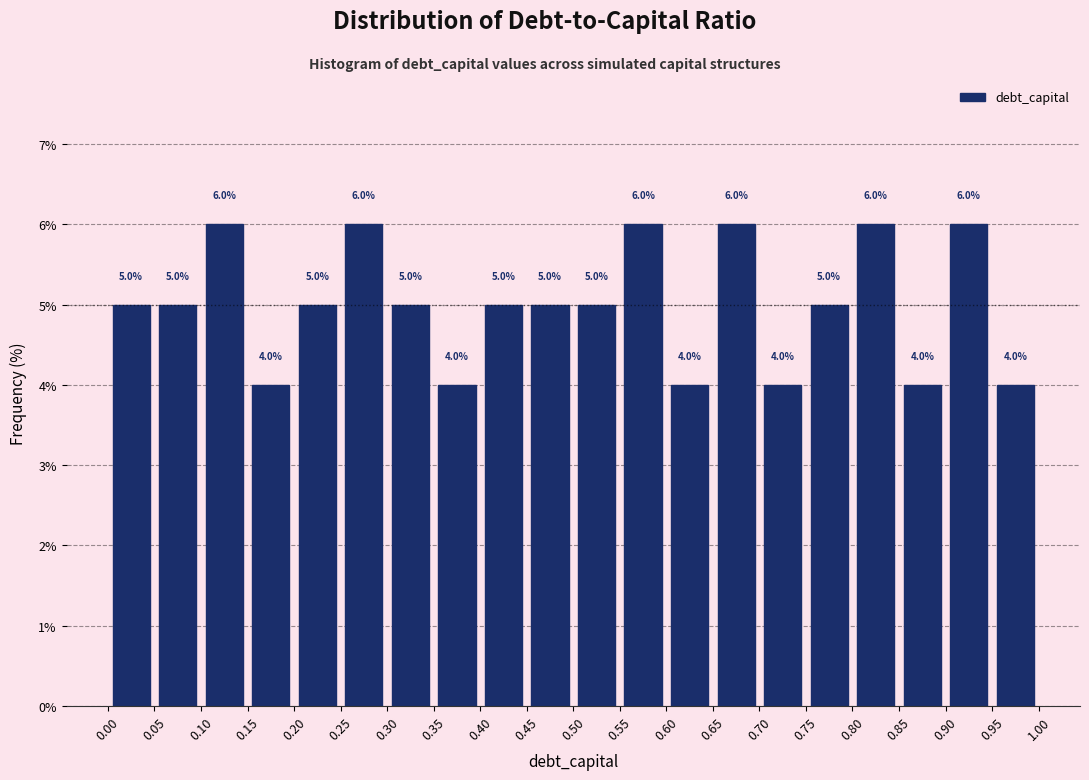

Reading left to right, list every bar in this chart as the range it spans on the x-axis followed by its height.

0.00 to 0.05: 5.0
0.05 to 0.10: 5.0
0.10 to 0.15: 6.0
0.15 to 0.20: 4.0
0.20 to 0.25: 5.0
0.25 to 0.30: 6.0
0.30 to 0.35: 5.0
0.35 to 0.40: 4.0
0.40 to 0.45: 5.0
0.45 to 0.50: 5.0
0.50 to 0.55: 5.0
0.55 to 0.60: 6.0
0.60 to 0.65: 4.0
0.65 to 0.70: 6.0
0.70 to 0.75: 4.0
0.75 to 0.80: 5.0
0.80 to 0.85: 6.0
0.85 to 0.90: 4.0
0.90 to 0.95: 6.0
0.95 to 1.00: 4.0